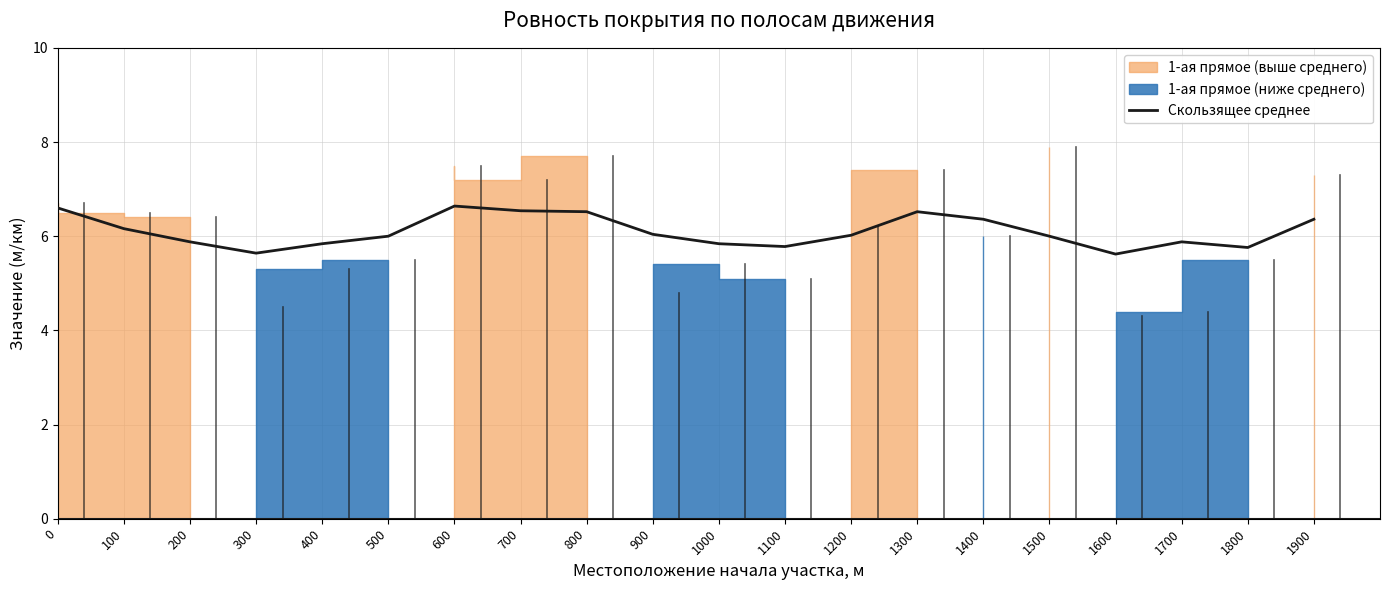

True or false: the data shows 3.1 at 1200.

False